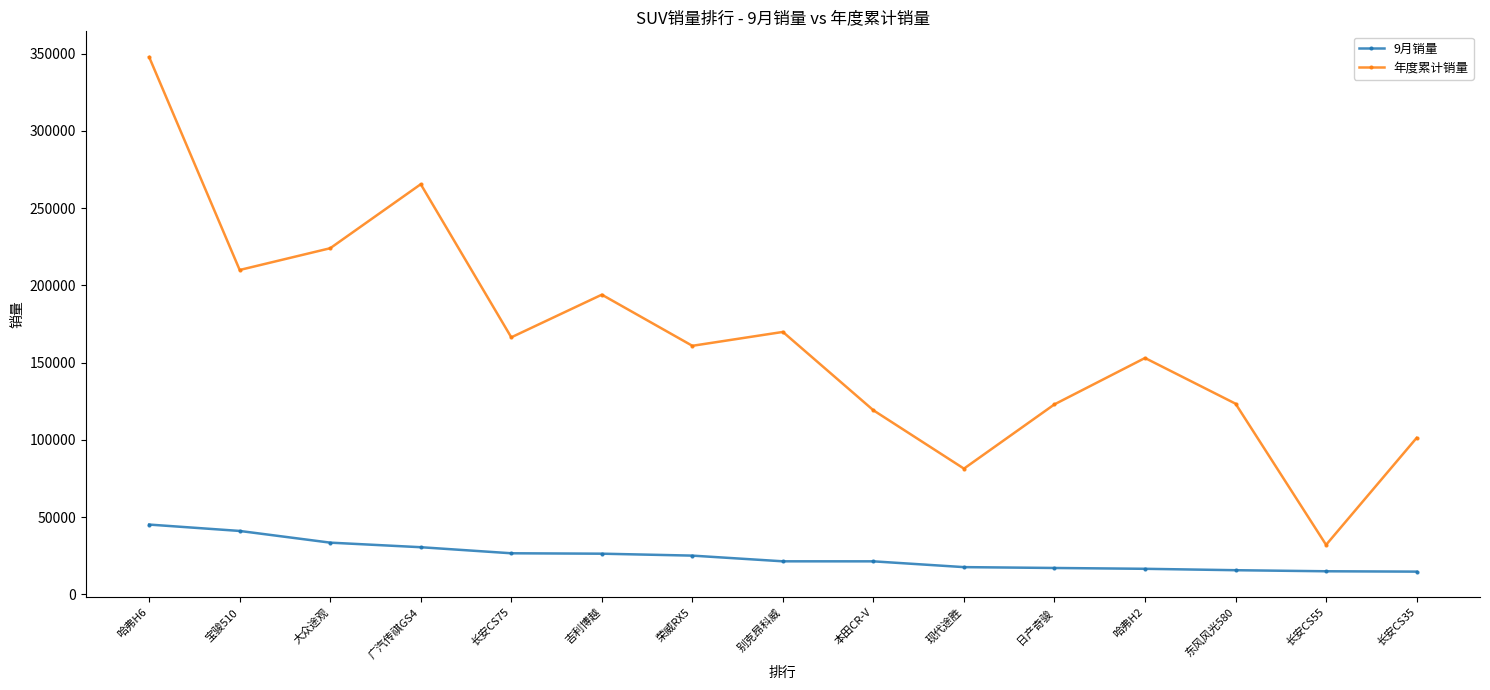

What is the label of the 14th point from the right?

宝骏510